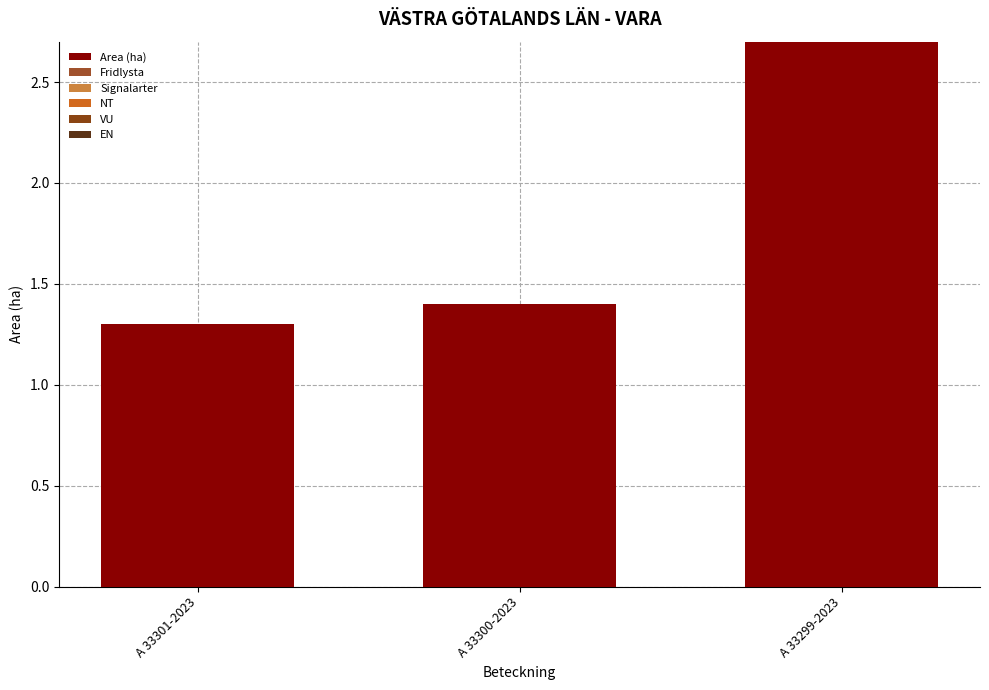

What is the label of the 1st bar from the left?

A 33301-2023